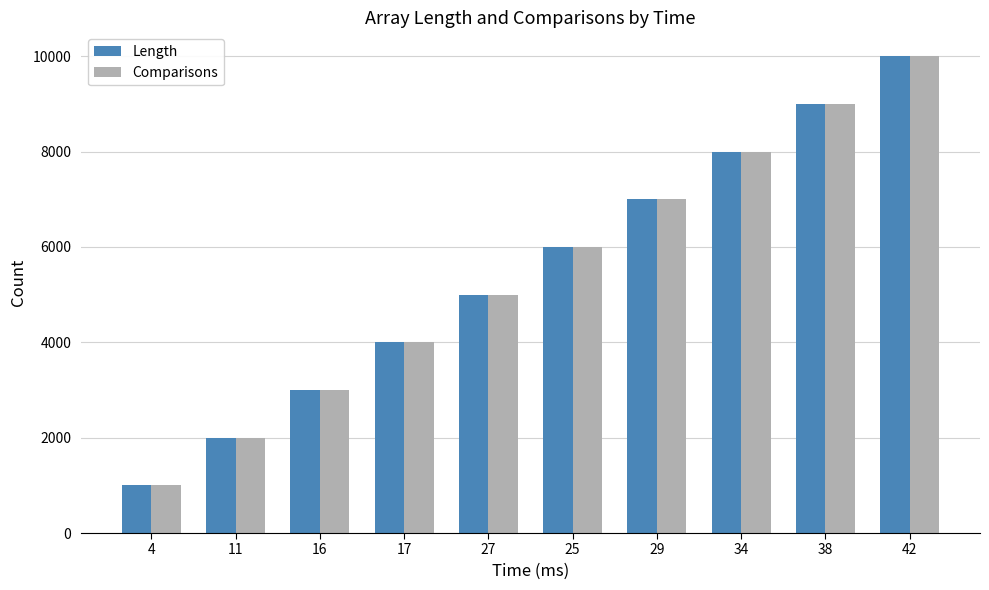

How many series are shown in this chart?

2